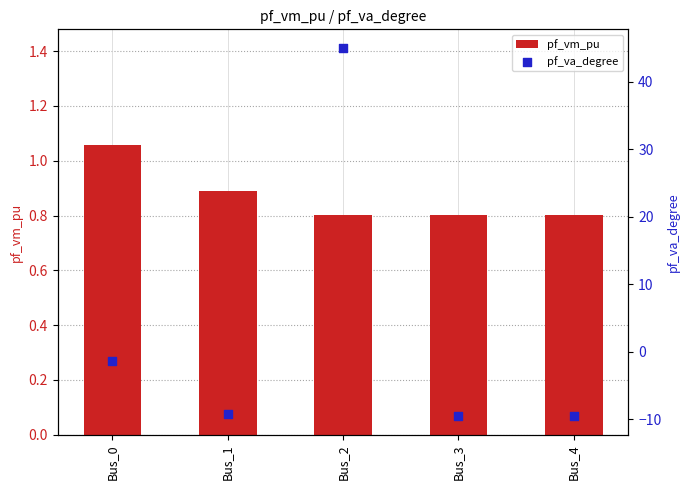

Is the value of pf_vm_pu at Bus_4 greater than the value of pf_va_degree at Bus_2?

No